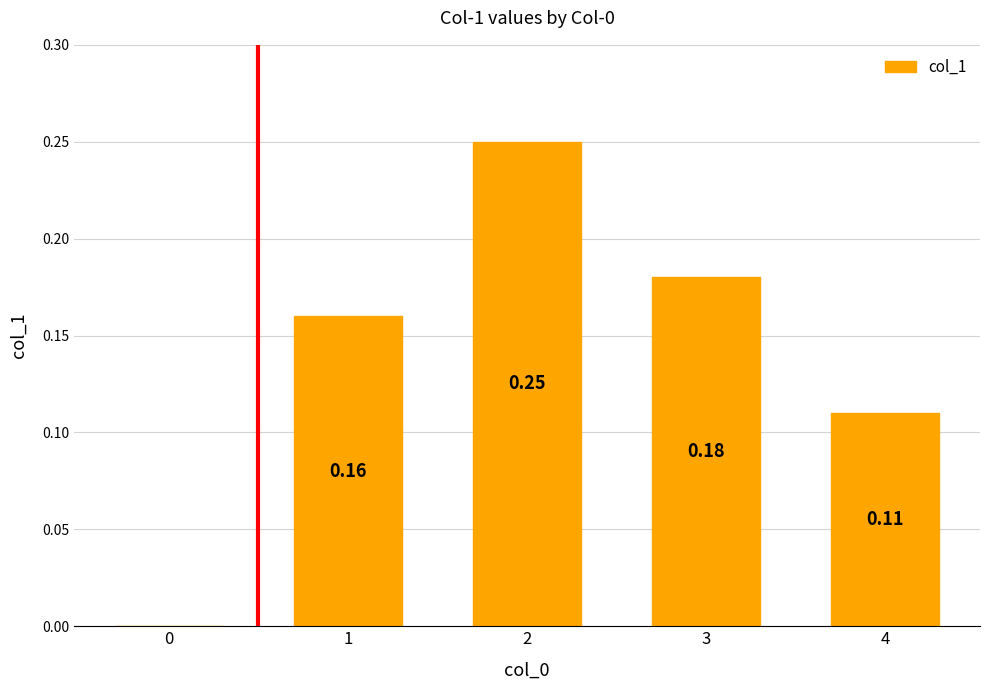

What is the sum of all values?

0.7